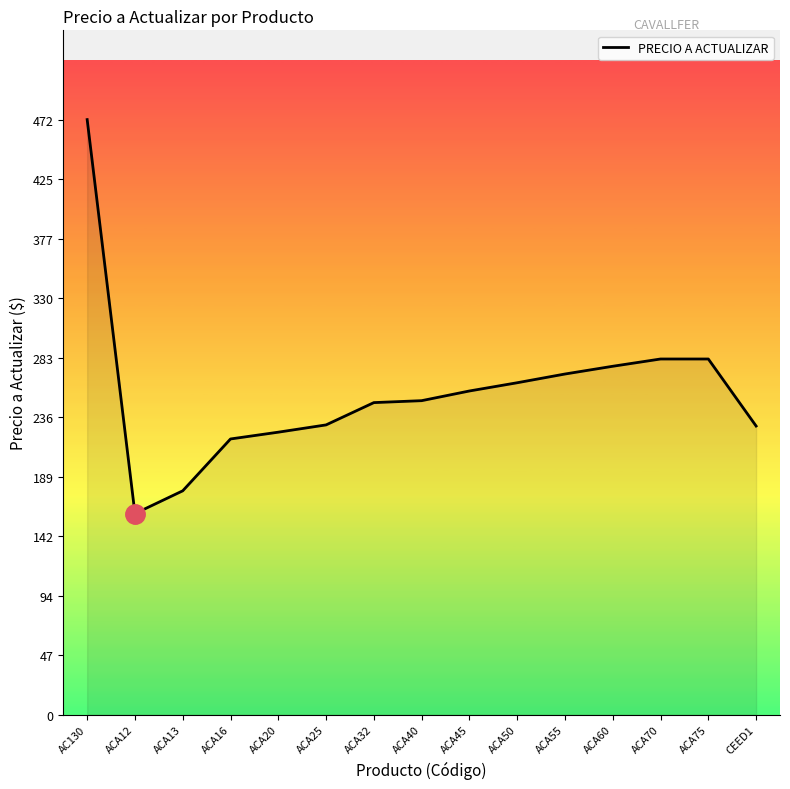

Between ACA60 and ACA25, which is larger?

ACA60